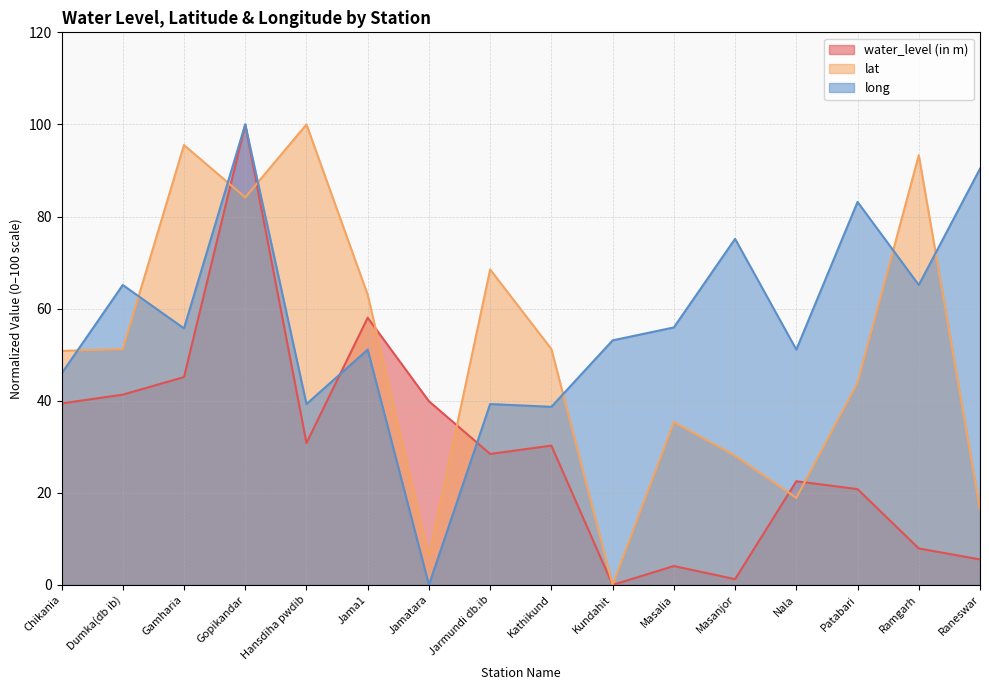

Reading left to right, list all the values displayed in this chart.

water_level (in m): Chikania=39.4	Dumka(db ib)=41.3	Gamharia=45.1	Gopikandar=100.0	Hansdiha pwdib=30.8	Jama1=58.0	Jamatara=39.9	Jarmundi db.ib=28.4	Kathikund=30.2	Kundahit=0.0	Masalia=4.1	Masanjor=1.2	Nala=22.5	Patabari=20.8	Ramgarh=7.9	Raneswar=5.5
lat: Chikania=50.8	Dumka(db ib)=51.2	Gamharia=95.5	Gopikandar=84.1	Hansdiha pwdib=100.0	Jama1=63.0	Jamatara=6.1	Jarmundi db.ib=68.5	Kathikund=51.2	Kundahit=0.0	Masalia=35.4	Masanjor=28.0	Nala=18.9	Patabari=43.9	Ramgarh=93.3	Raneswar=16.5
long: Chikania=45.9	Dumka(db ib)=65.1	Gamharia=55.7	Gopikandar=100.0	Hansdiha pwdib=39.3	Jama1=51.1	Jamatara=0.0	Jarmundi db.ib=39.3	Kathikund=38.7	Kundahit=53.1	Masalia=55.9	Masanjor=75.2	Nala=51.1	Patabari=83.2	Ramgarh=65.1	Raneswar=90.4